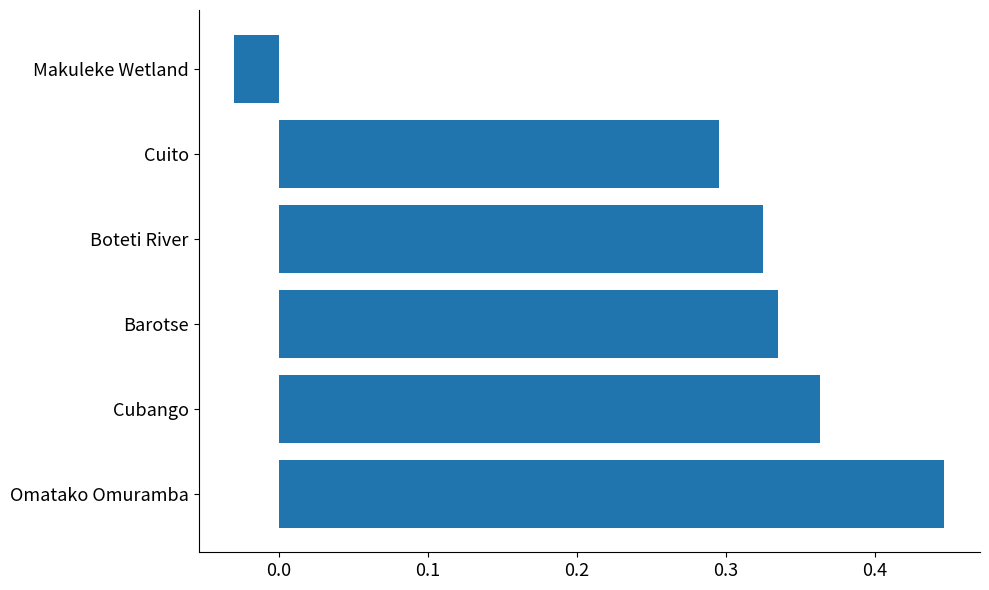

Where is the data nearest to the value 0?

Makuleke Wetland